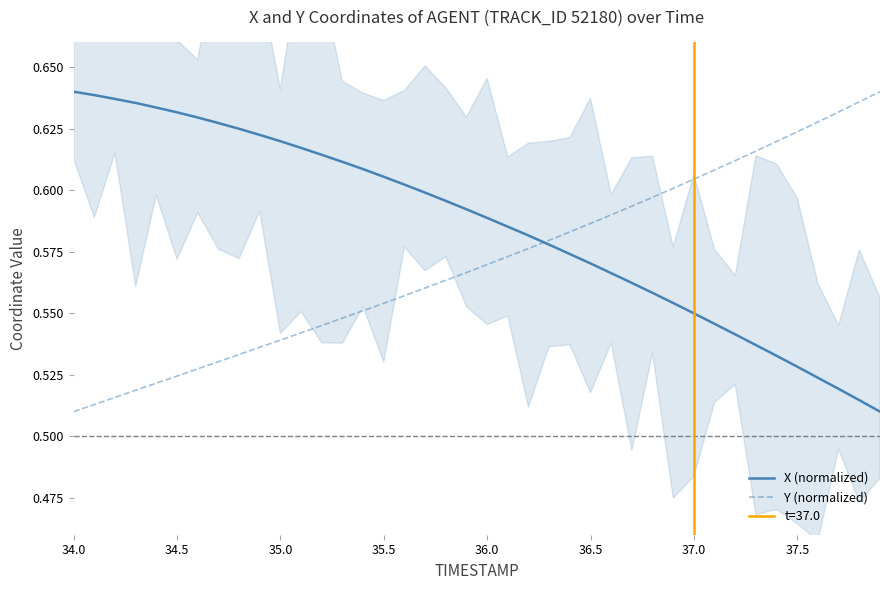

The value of X (normalized) at 37.5 is 0.2. True or false?

False